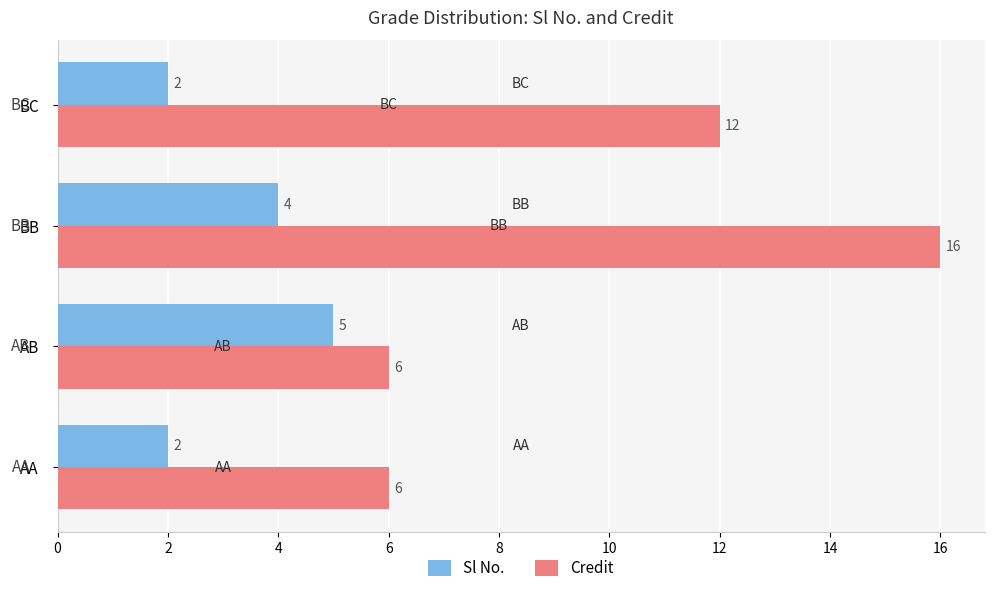

Which series has the largest total across all categories?

Credit